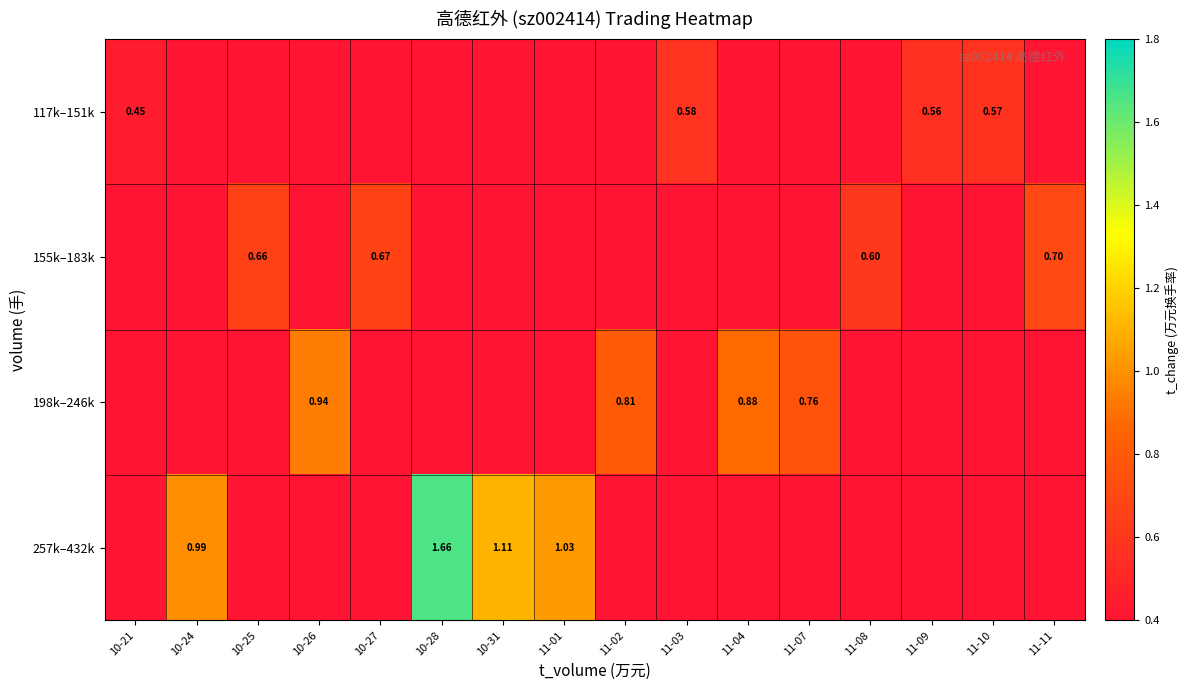

Which category has the highest value across all series?

10-28